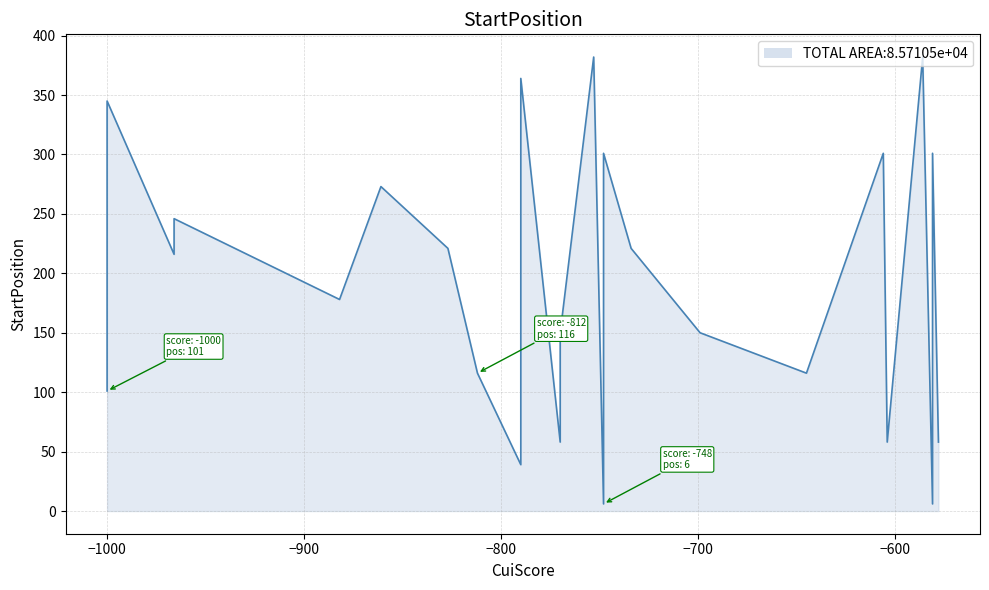

Read the value at 39.

382